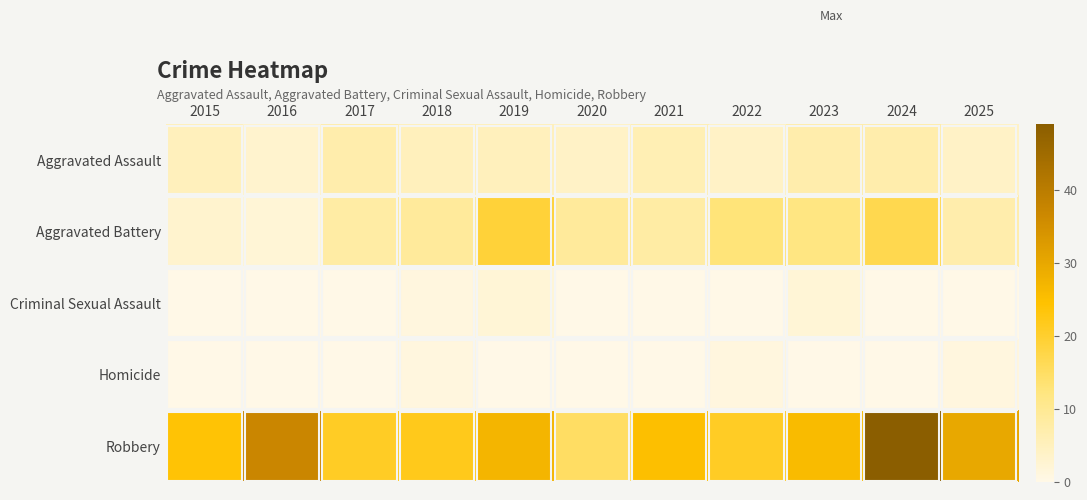

Reading left to right, transcribe all the data shown in this chart.

Aggravated Assault: 2015=5	2016=3	2017=7	2018=5	2019=5	2020=4	2021=6	2022=4	2023=7	2024=7	2025=4
Aggravated Battery: 2015=3	2016=2	2017=8	2018=9	2019=19	2020=9	2021=8	2022=13	2023=12	2024=17	2025=7
Criminal Sexual Assault: 2015=0	2016=0	2017=0	2018=1	2019=2	2020=0	2021=0	2022=0	2023=2	2024=0	2025=0
Homicide: 2015=0	2016=0	2017=0	2018=1	2019=0	2020=0	2021=0	2022=1	2023=0	2024=0	2025=1
Robbery: 2015=24	2016=37	2017=21	2018=22	2019=27	2020=15	2021=25	2022=21	2023=26	2024=49	2025=30